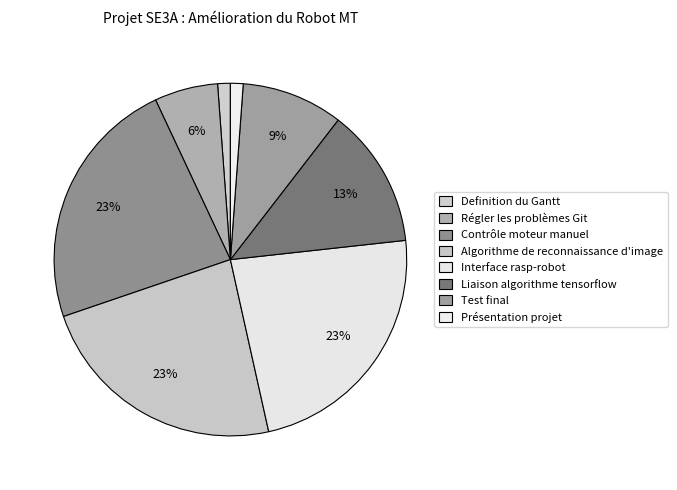

How many segments does this pie chart have?

8